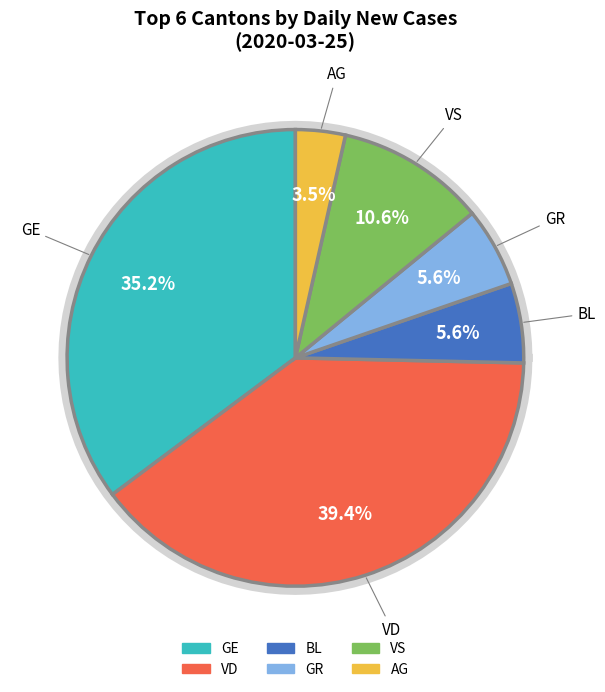

Does GR represent more than half of the total?

No